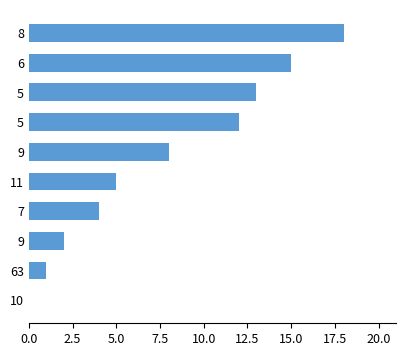

How many values are above zero?

9